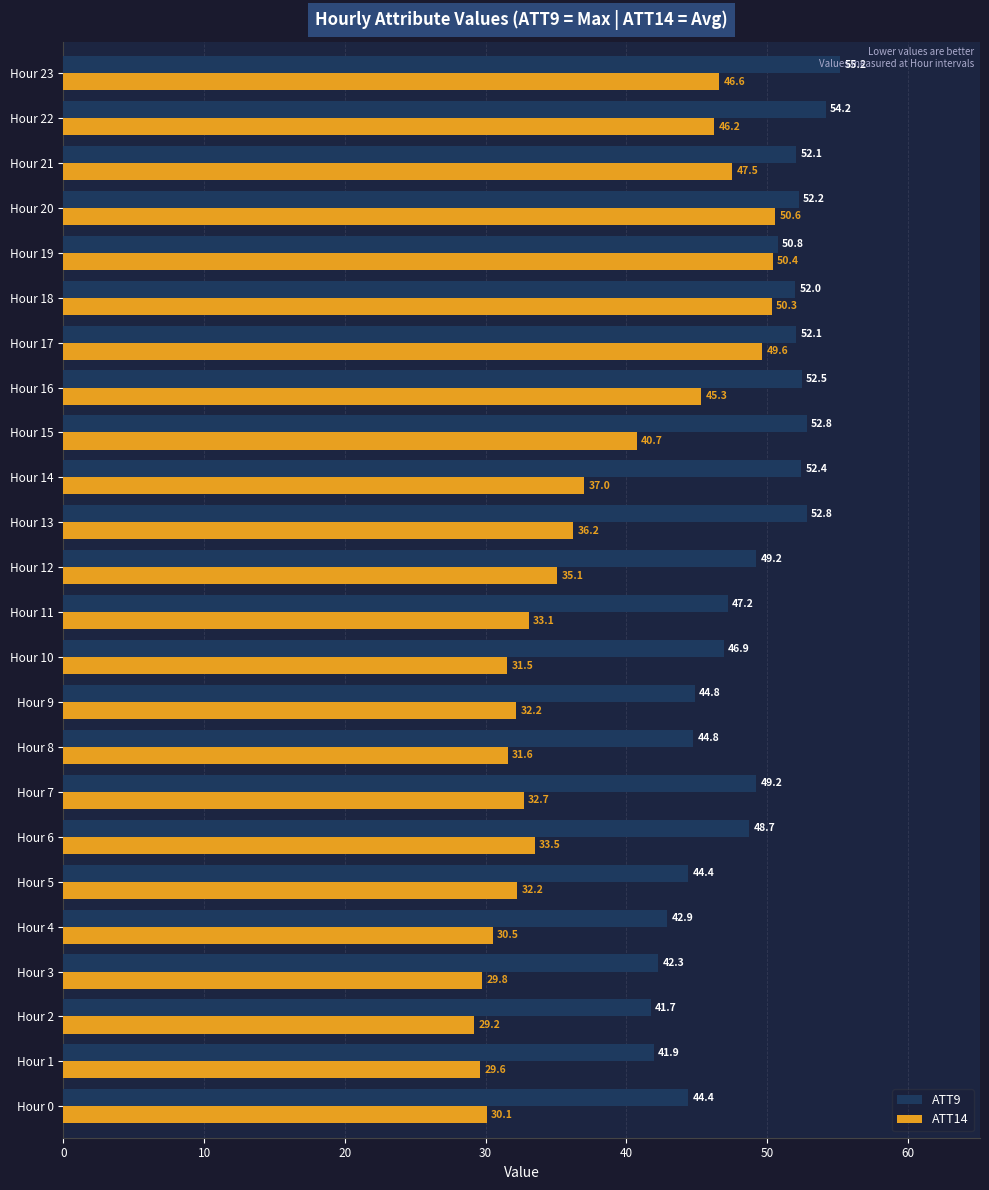

At how many categories does at least one series exceed 31?

24